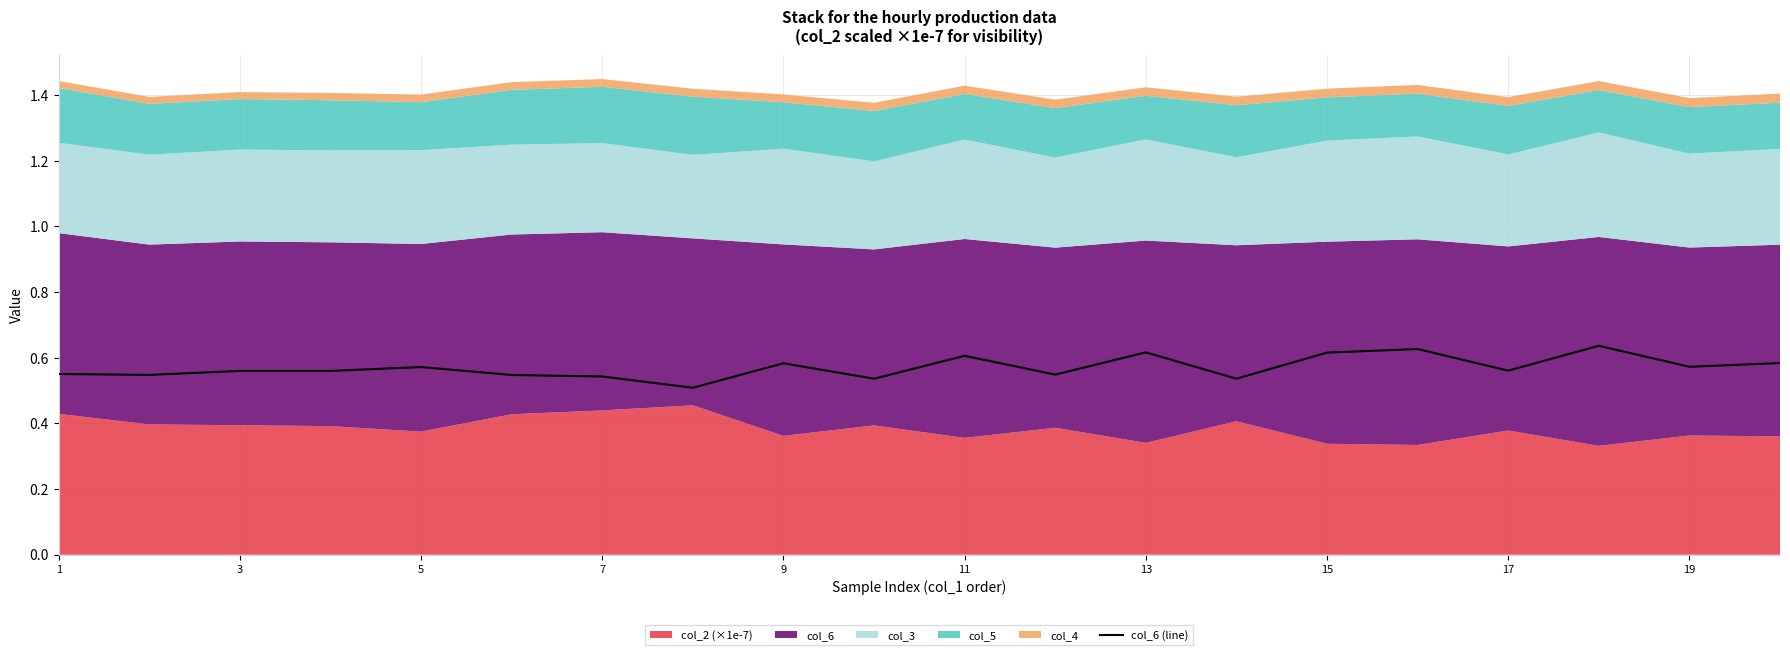

What is the difference between the maximum and minimum values?

0.1